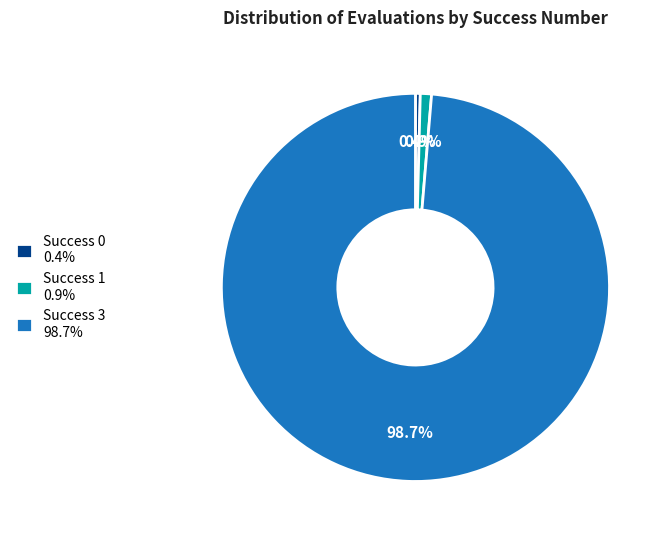

Does Success 1 0.9% account for over 50% of the chart?

No